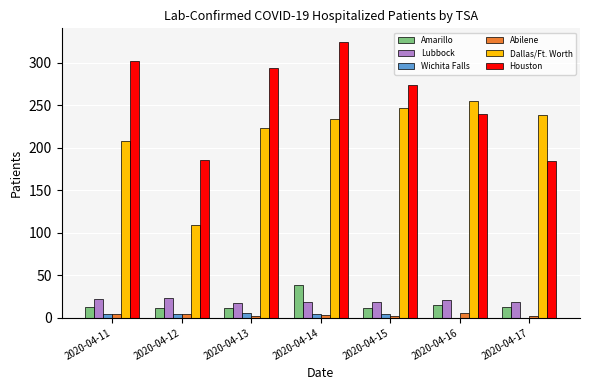

At which category is the sum across all series the highest?

2020-04-14